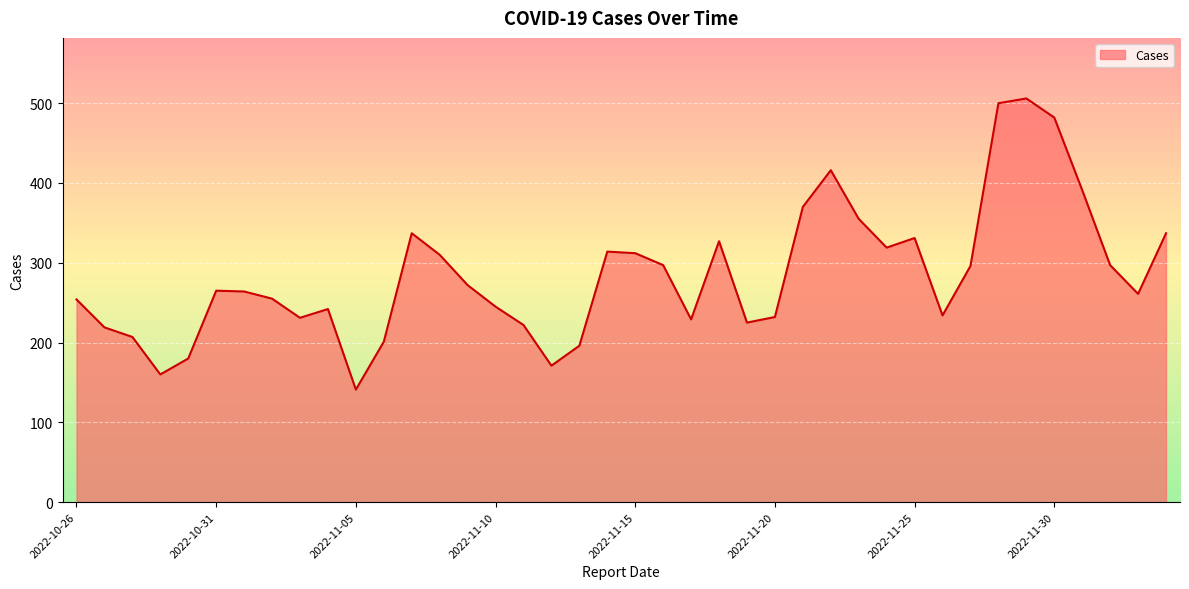

What is the maximum value shown in the chart?

506